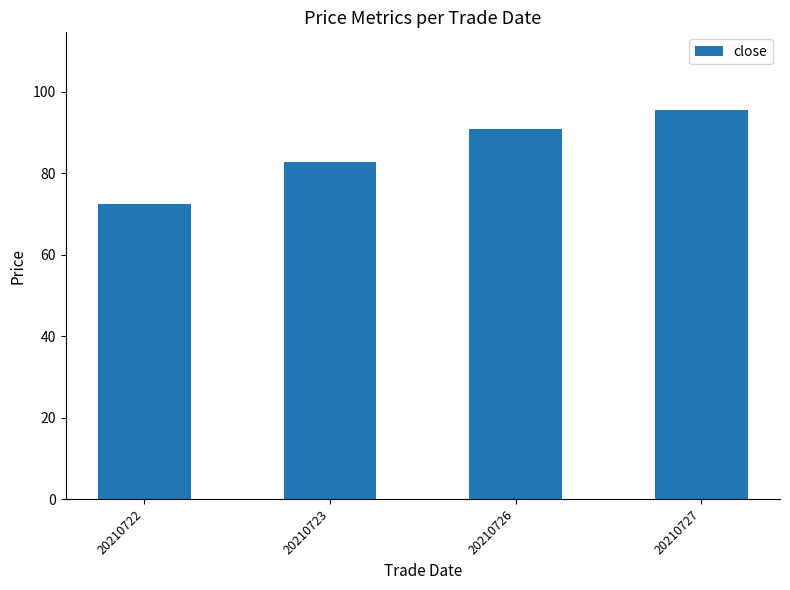

Reading left to right, list all the values displayed in this chart.

72.5	82.8	90.8	95.5